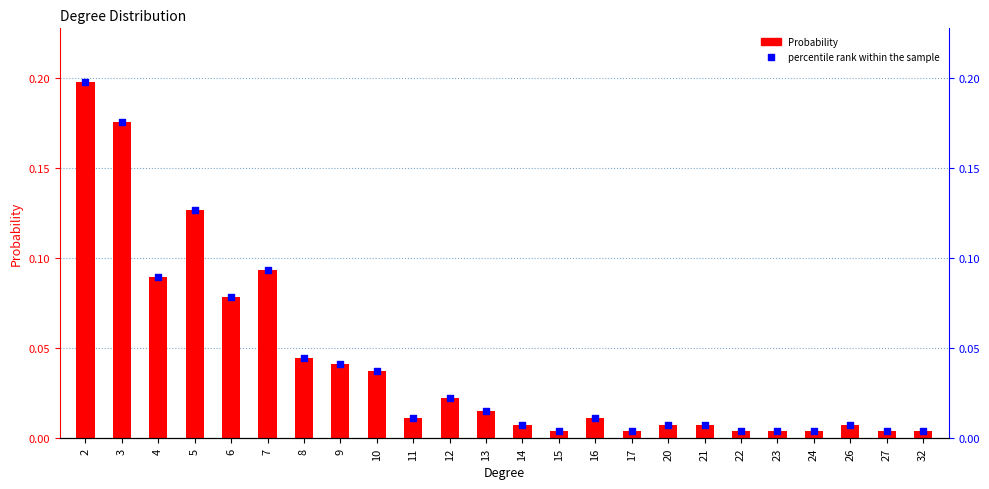

At which category is the sum across all series the highest?

2